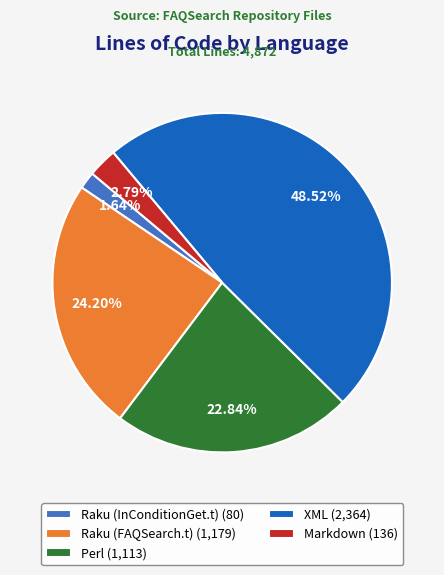

Is Raku (FAQSearch.t) the majority of the pie?

No